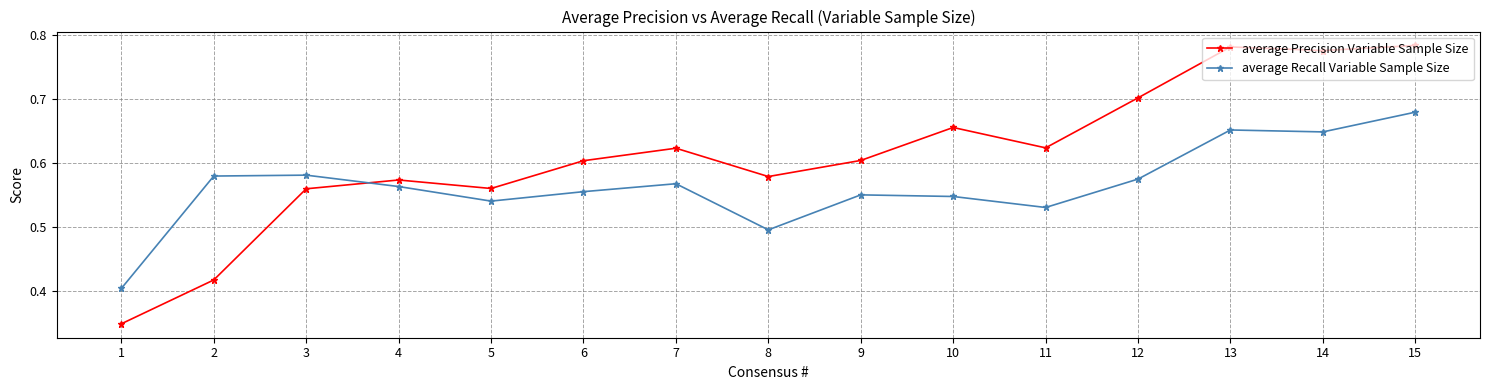

Which series has the largest total across all categories?

average Precision Variable Sample Size